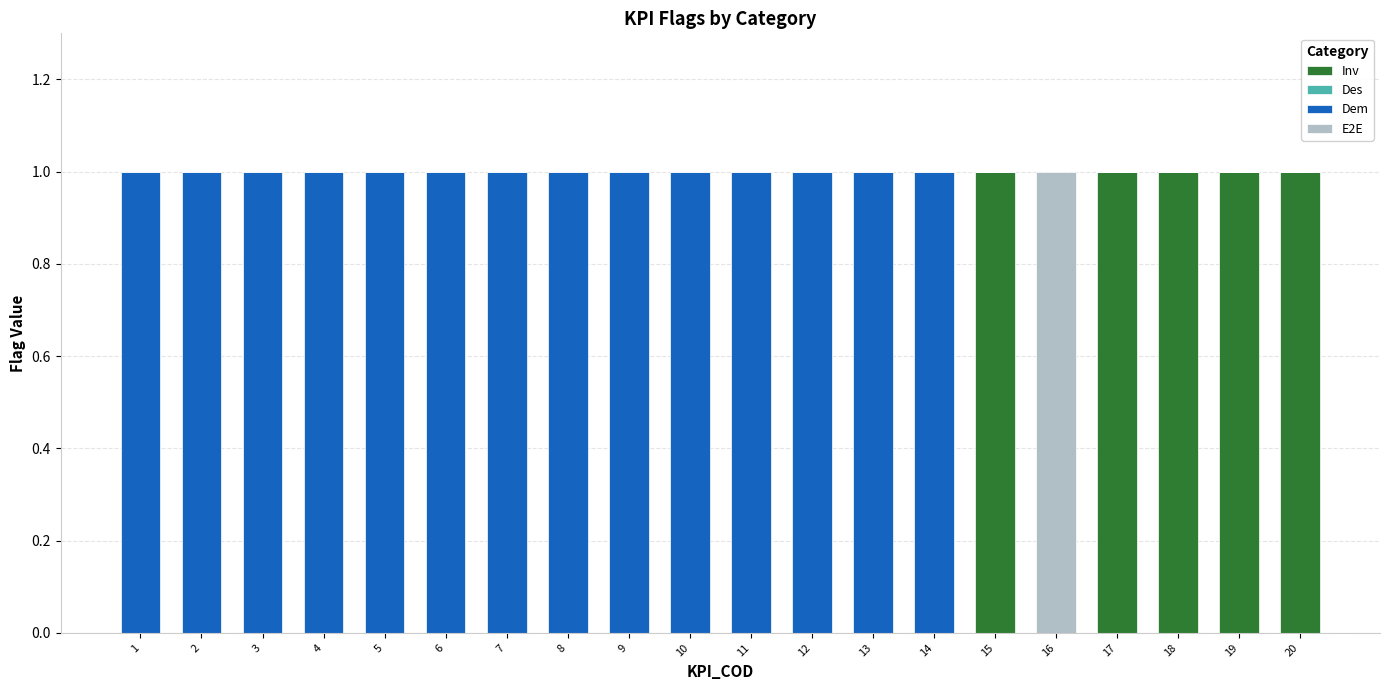

Is it true that Inv equals 0 at 7?

True